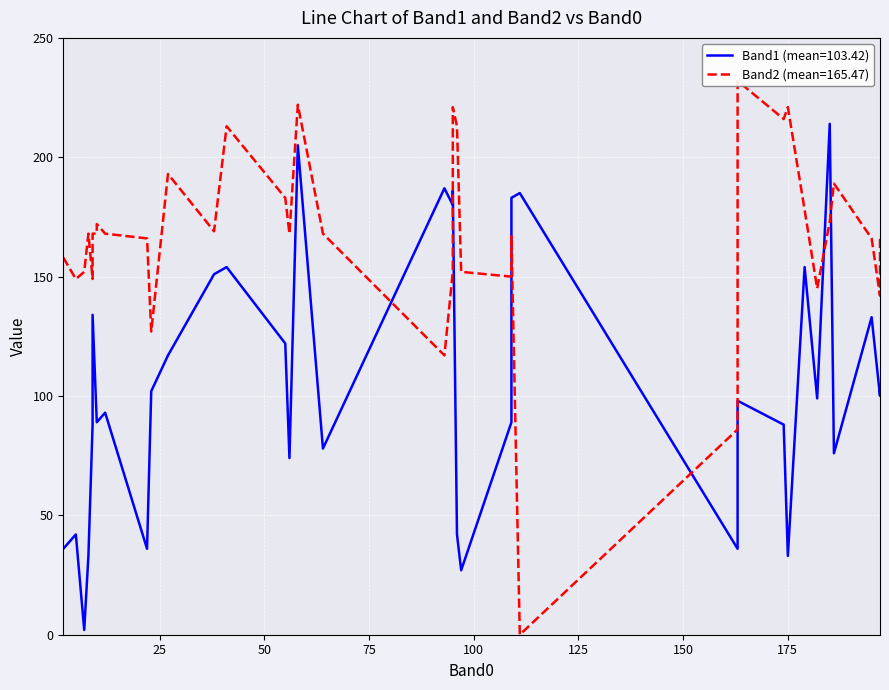

Between 14 and 32, which series saw the biggest shift?

Band1